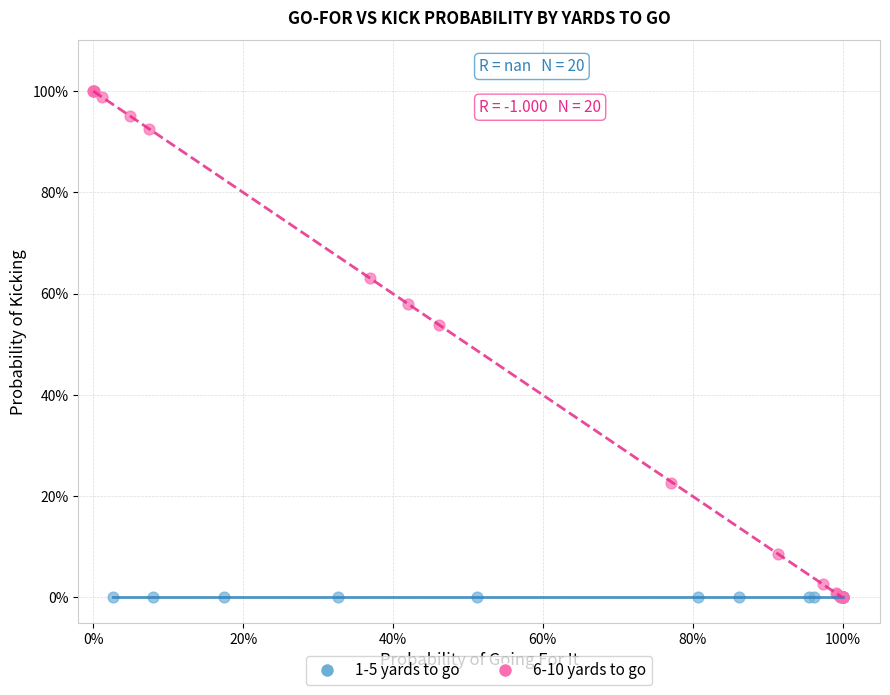

What are all the series names shown in the legend?

1-5 yards to go, 6-10 yards to go